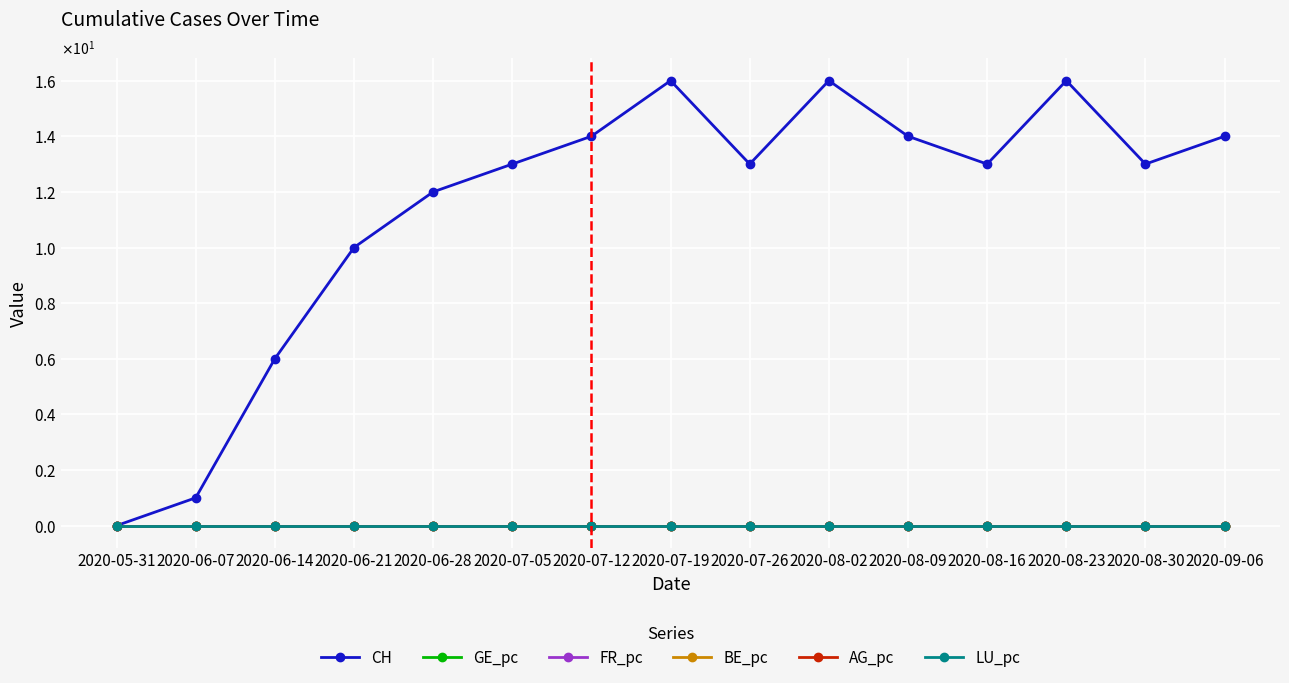

At which category is the sum across all series the highest?

2020-07-19